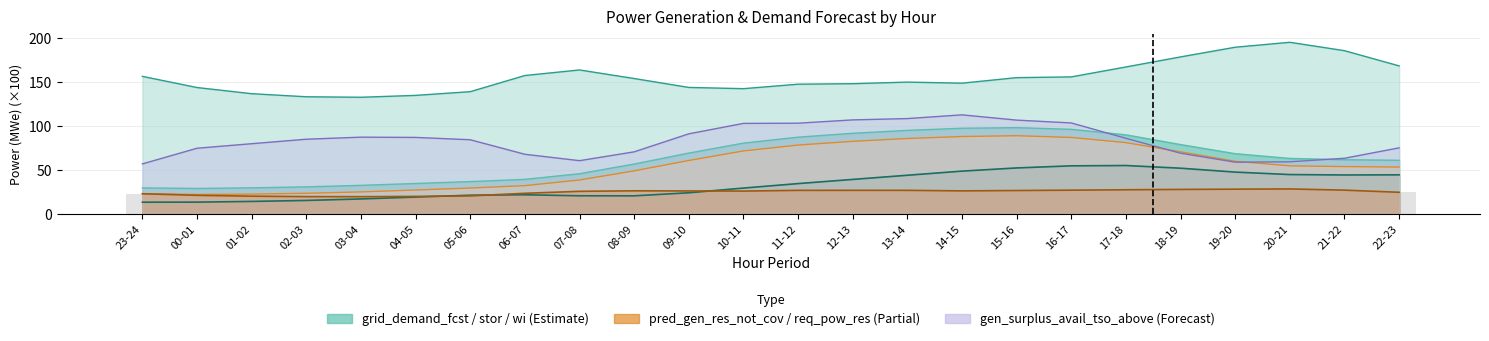

What is the sum of the fcst_wi_tot_gen values at 20-21 and 08-09?

65.1